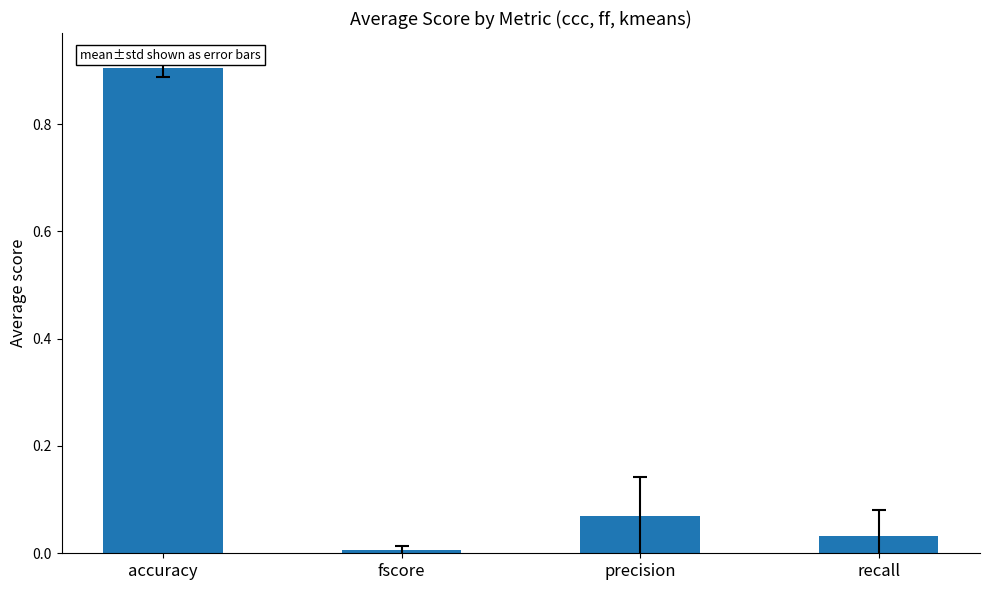

How many categories are shown in the chart?

4